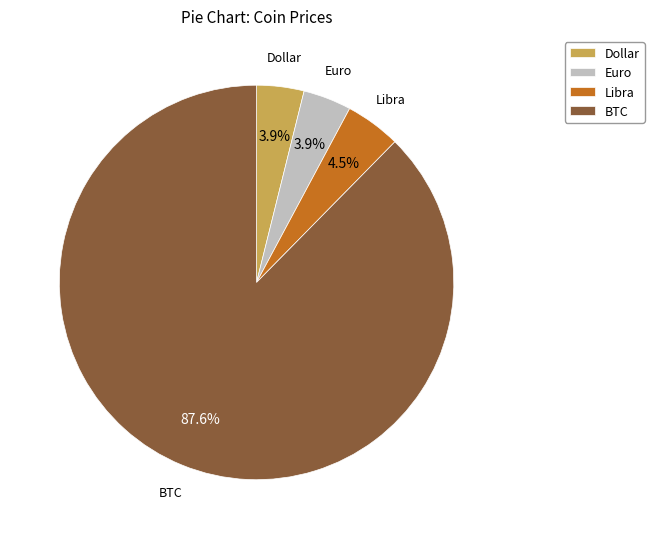

What is the ratio of the value at Libra to the value at BTC?

0.1